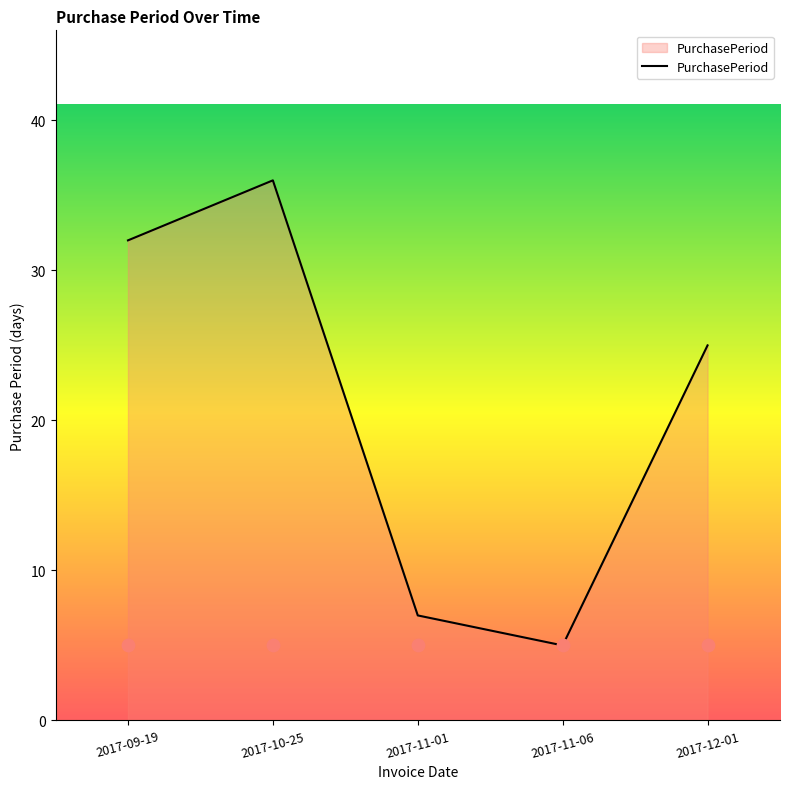

What is the change in value from 2017-09-19 to 2017-11-06?

-27